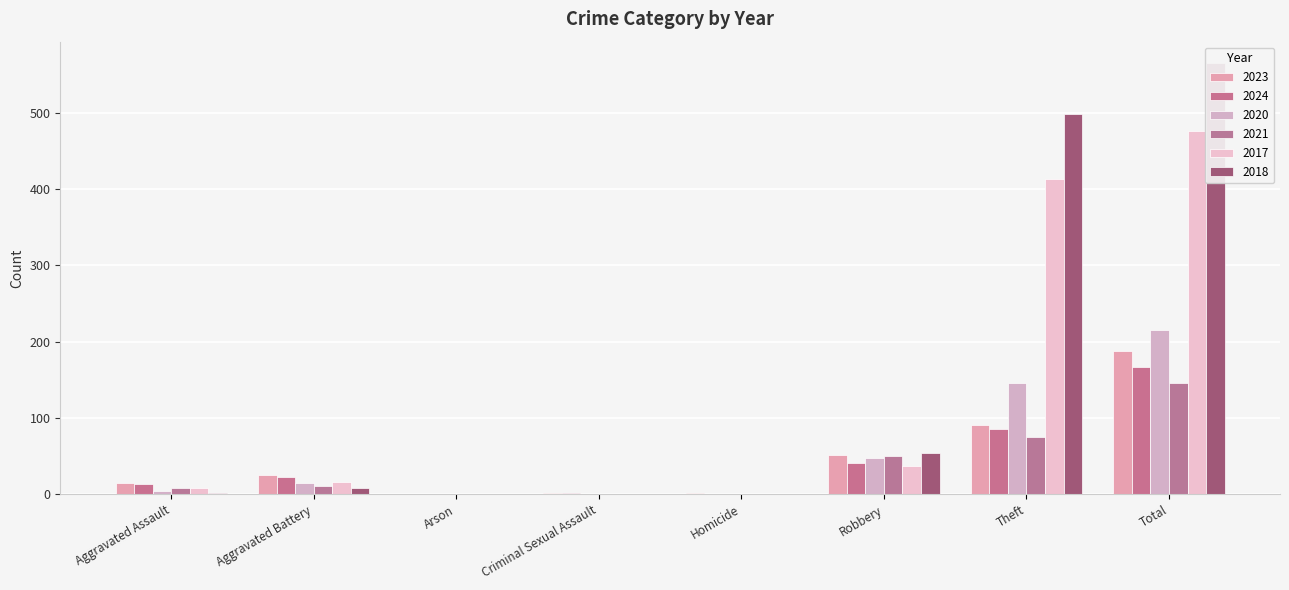

What is the difference between the 2024 values at Aggravated Assault and Homicide?

13